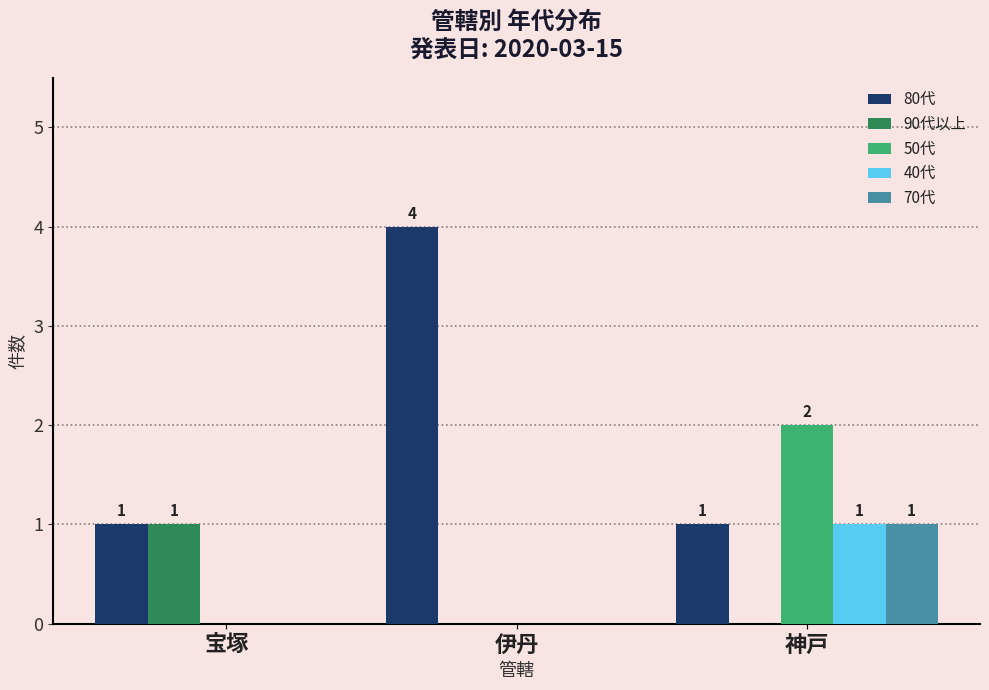

The value of 90代以上 at 宝塚 is 1. True or false?

True